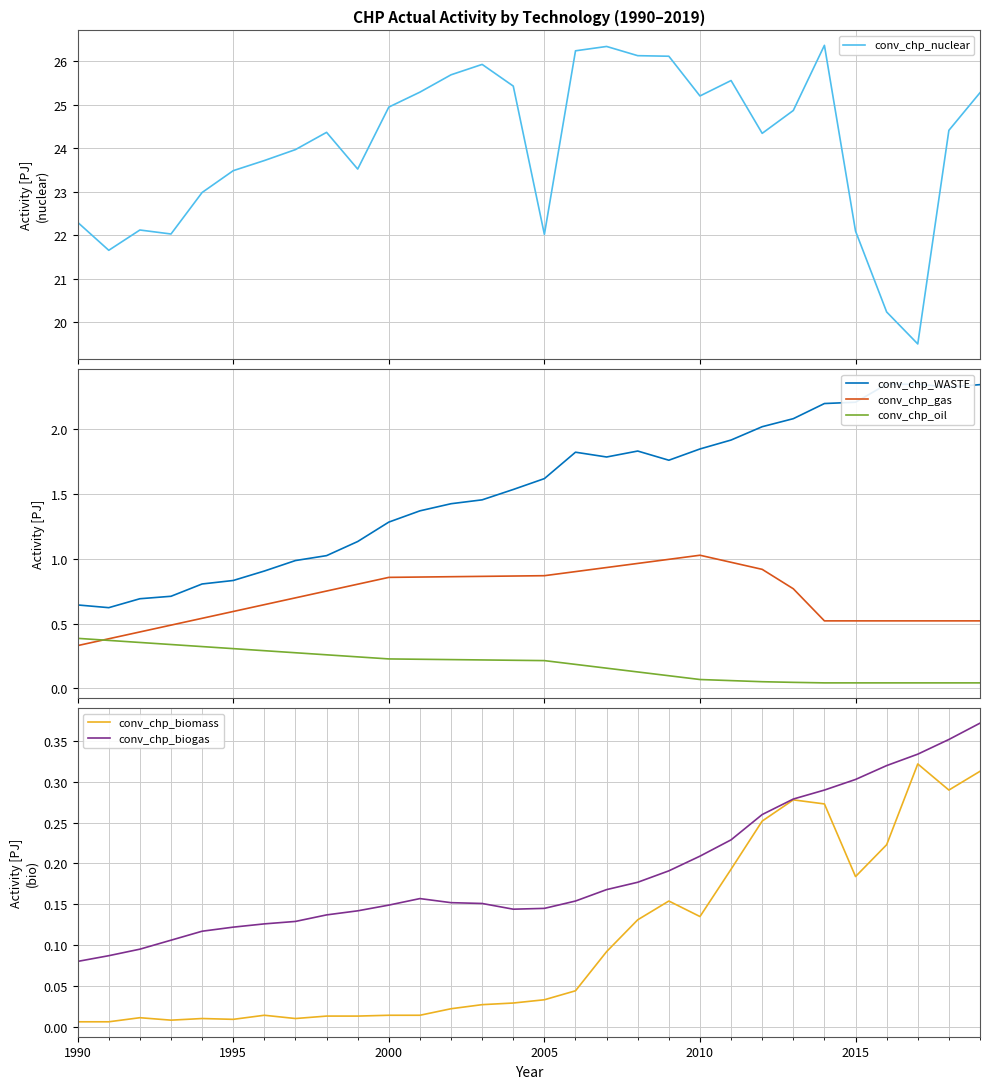

List the series in order of their peak value, highest first.

conv_chp_nuclear, conv_chp_WASTE, conv_chp_gas, conv_chp_oil, conv_chp_biogas, conv_chp_biomass